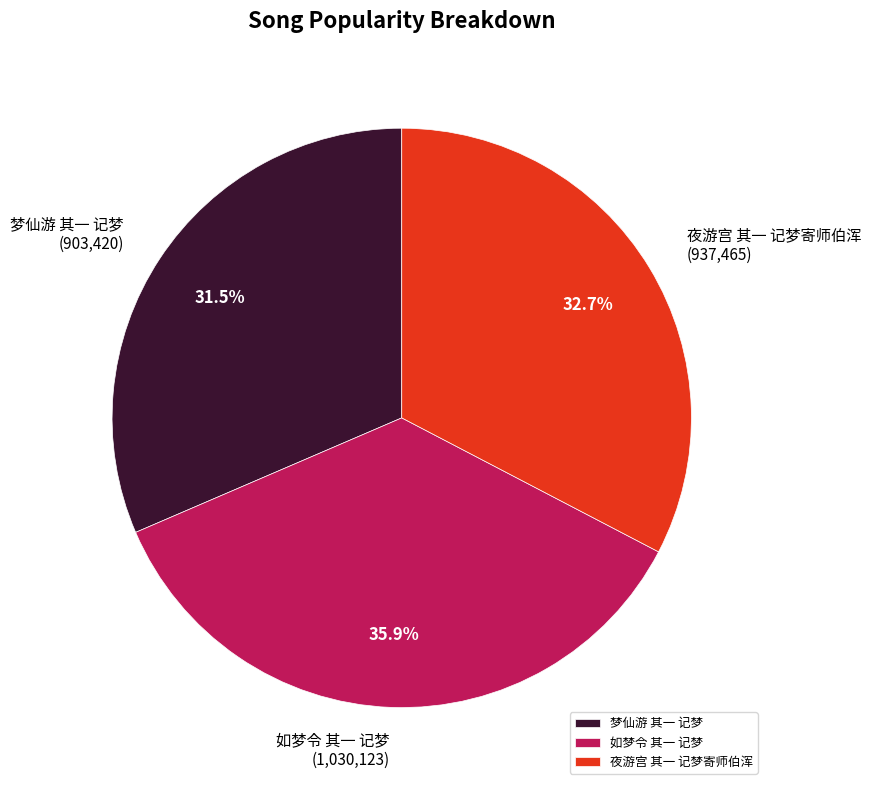

What is the largest slice in the pie chart?

如梦令 其一 记梦